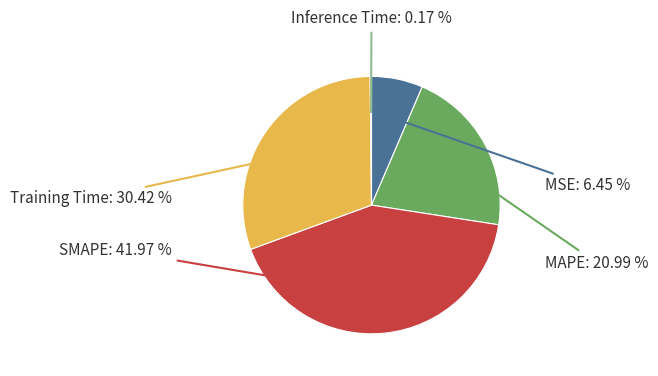

Which category has the biggest portion of the pie?

SMAPE